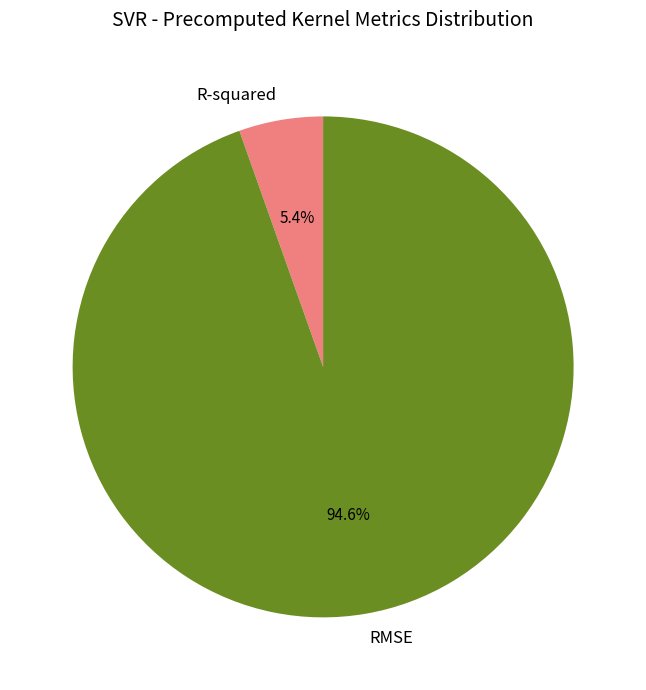

What is the largest slice in the pie chart?

RMSE